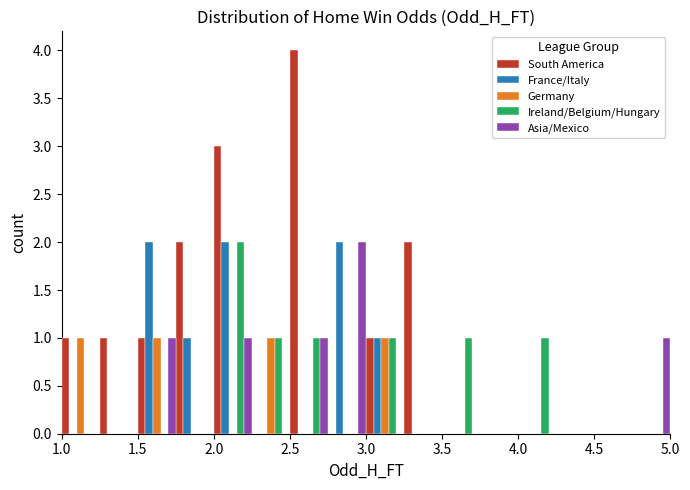

Reading left to right, list every range on the x-axis with the height of the bar of each series over it. The values are not printed on the chart, so give them approximately, as read against the axis.

1.00 to 1.25: South America=1	France/Italy=0	Germany=1	Ireland/Belgium/Hungary=0	Asia/Mexico=0
1.25 to 1.50: South America=1	France/Italy=0	Germany=0	Ireland/Belgium/Hungary=0	Asia/Mexico=0
1.50 to 1.75: South America=1	France/Italy=2	Germany=1	Ireland/Belgium/Hungary=0	Asia/Mexico=1
1.75 to 2.00: South America=2	France/Italy=1	Germany=0	Ireland/Belgium/Hungary=0	Asia/Mexico=0
2.00 to 2.25: South America=3	France/Italy=2	Germany=0	Ireland/Belgium/Hungary=2	Asia/Mexico=1
2.25 to 2.50: South America=0	France/Italy=0	Germany=1	Ireland/Belgium/Hungary=1	Asia/Mexico=0
2.50 to 2.75: South America=4	France/Italy=0	Germany=0	Ireland/Belgium/Hungary=1	Asia/Mexico=1
2.75 to 3.00: South America=0	France/Italy=2	Germany=0	Ireland/Belgium/Hungary=0	Asia/Mexico=2
3.00 to 3.25: South America=1	France/Italy=1	Germany=1	Ireland/Belgium/Hungary=1	Asia/Mexico=0
3.25 to 3.50: South America=2	France/Italy=0	Germany=0	Ireland/Belgium/Hungary=0	Asia/Mexico=0
3.50 to 3.75: South America=0	France/Italy=0	Germany=0	Ireland/Belgium/Hungary=1	Asia/Mexico=0
3.75 to 4.00: South America=0	France/Italy=0	Germany=0	Ireland/Belgium/Hungary=0	Asia/Mexico=0
4.00 to 4.25: South America=0	France/Italy=0	Germany=0	Ireland/Belgium/Hungary=1	Asia/Mexico=0
4.25 to 4.50: South America=0	France/Italy=0	Germany=0	Ireland/Belgium/Hungary=0	Asia/Mexico=0
4.50 to 4.75: South America=0	France/Italy=0	Germany=0	Ireland/Belgium/Hungary=0	Asia/Mexico=0
4.75 to 5.00: South America=0	France/Italy=0	Germany=0	Ireland/Belgium/Hungary=0	Asia/Mexico=1